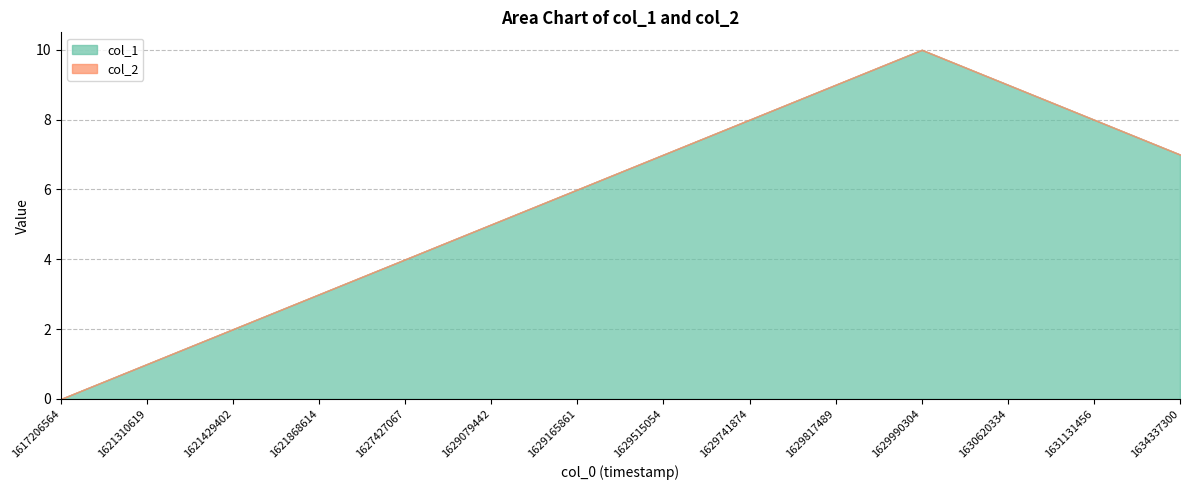

The col_1 series shows 4 at 1629515054. True or false?

False